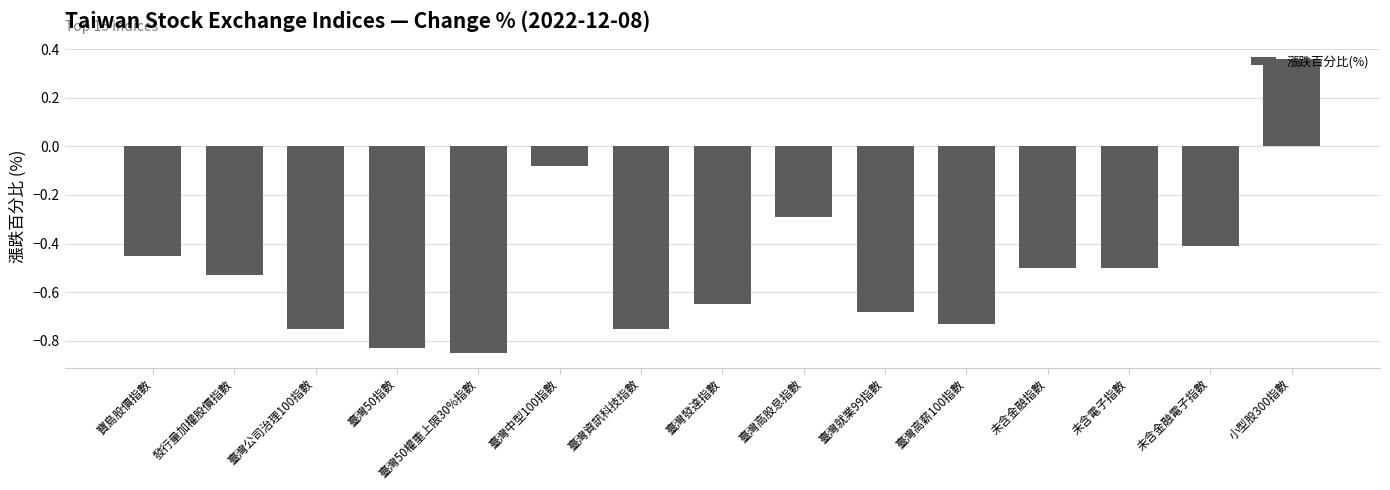

Which label corresponds to the smallest value in the chart?

臺灣50權重上限30%指數